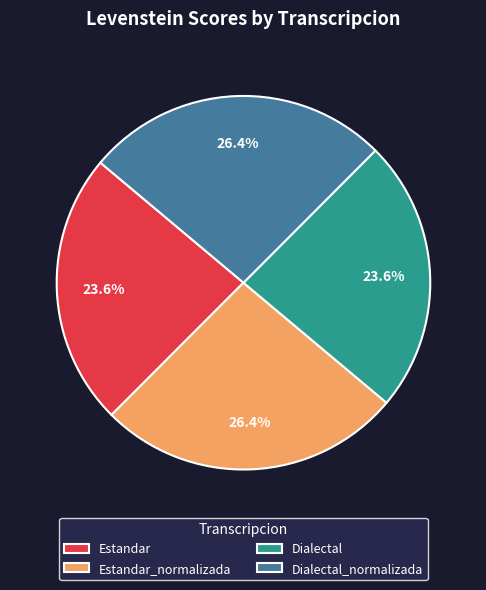

What is the ratio of the value at Dialectal to the value at Dialectal_normalizada?

0.9